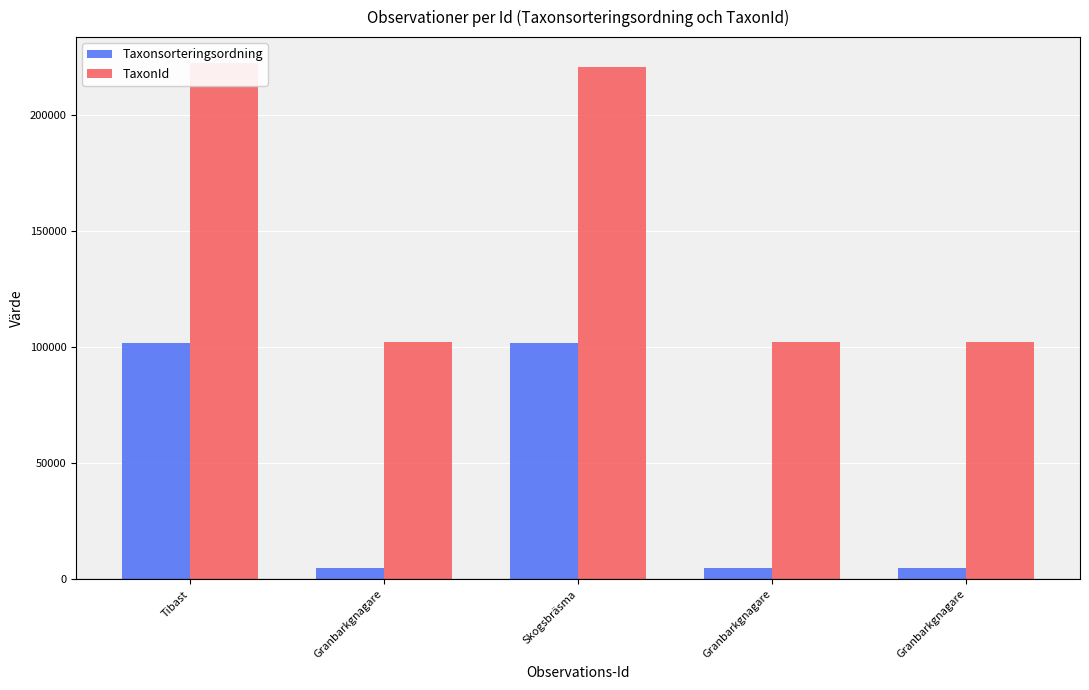

What is the difference between the maximum and minimum values in the Taxonsorteringsordning series?

97137